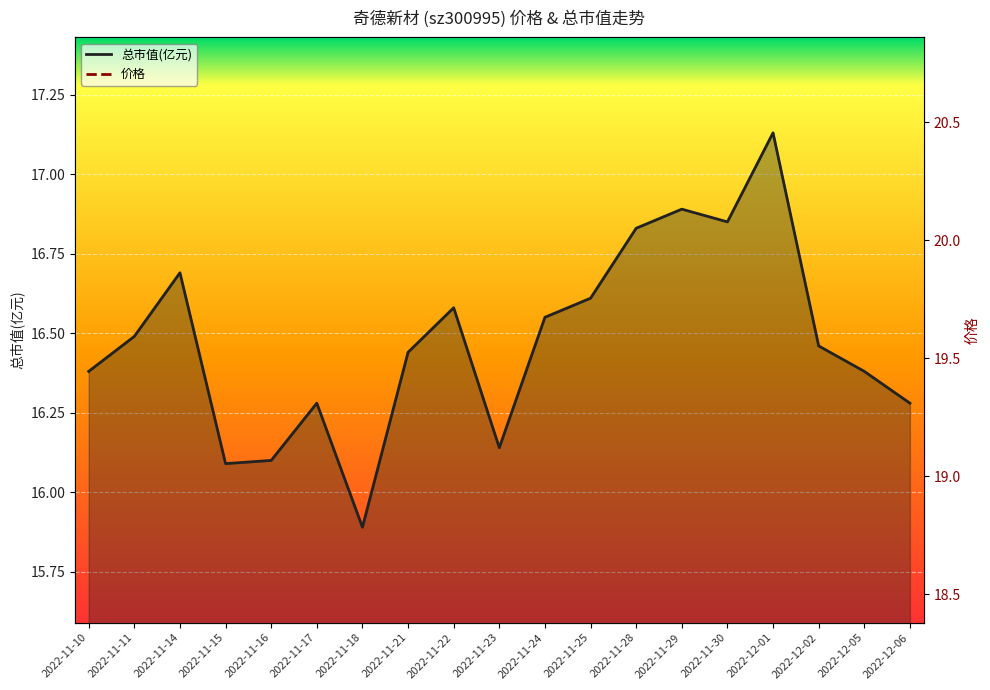

What is the minimum value shown in the chart?

15.9